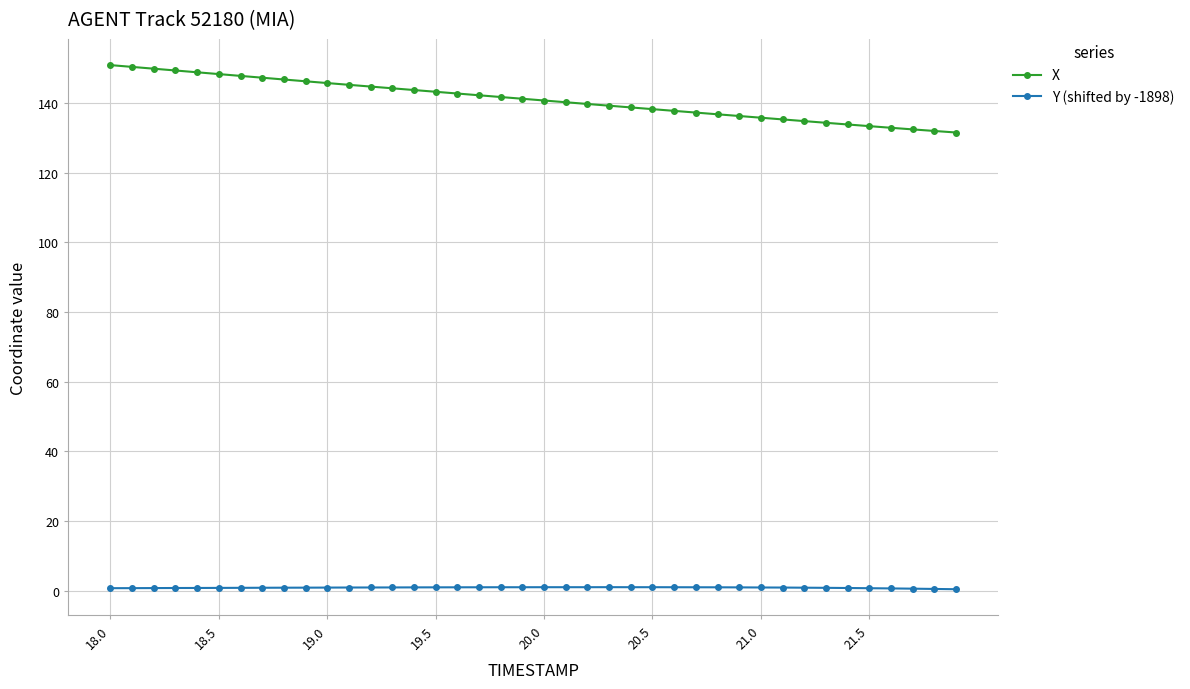

True or false: Y (shifted by -1898) and X cross at least once.

False